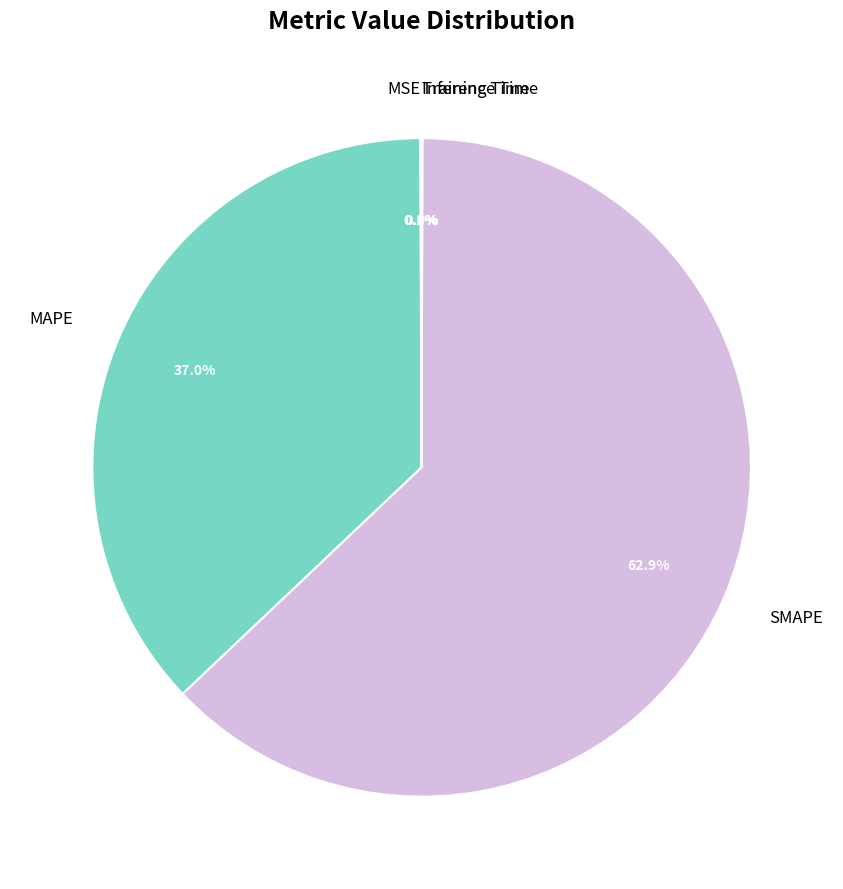

To the nearest percent, what is the difference between the MAPE and SMAPE slice percentages?

26%